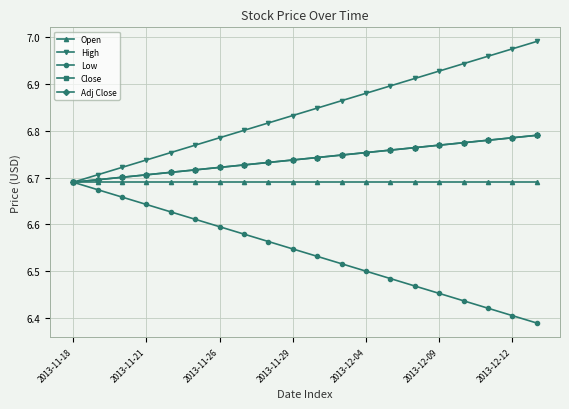

What is the difference between the second highest and minimum values in the Adj Close series?

0.1